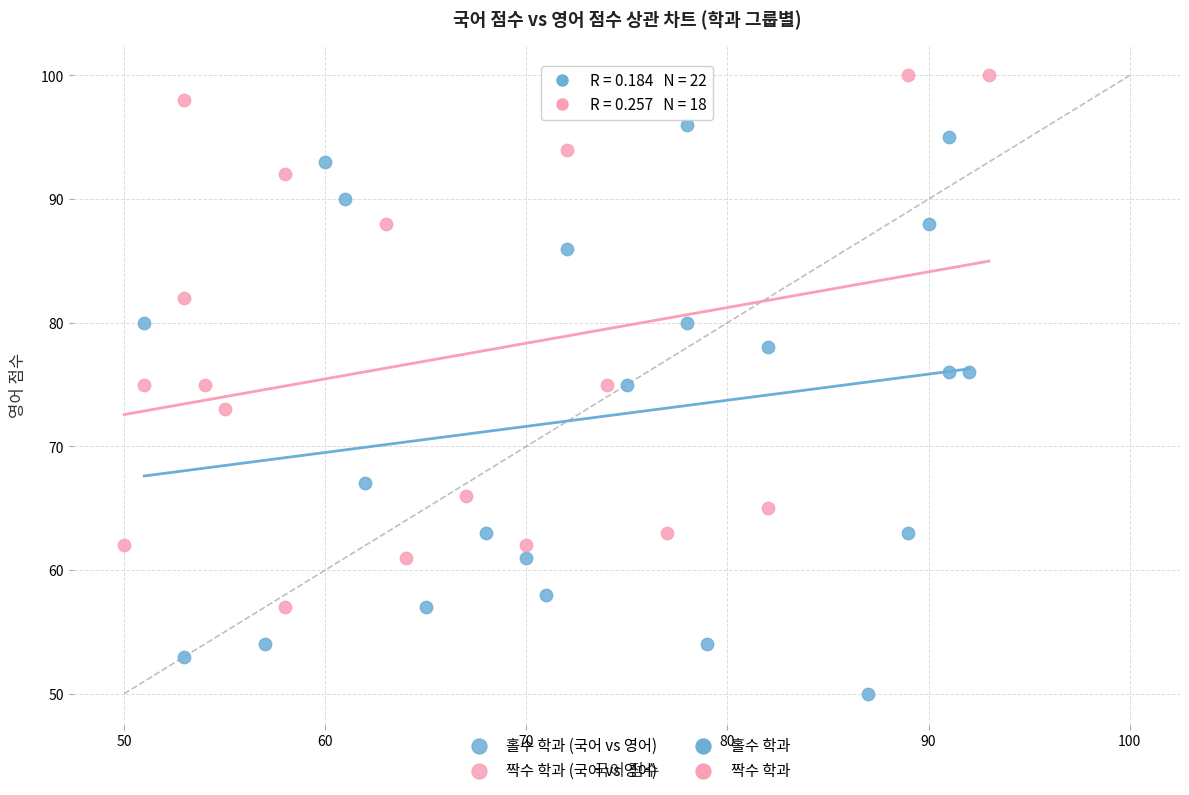

Which series contains the lowest Y value?

홀수 학과 (국어 vs 영어)